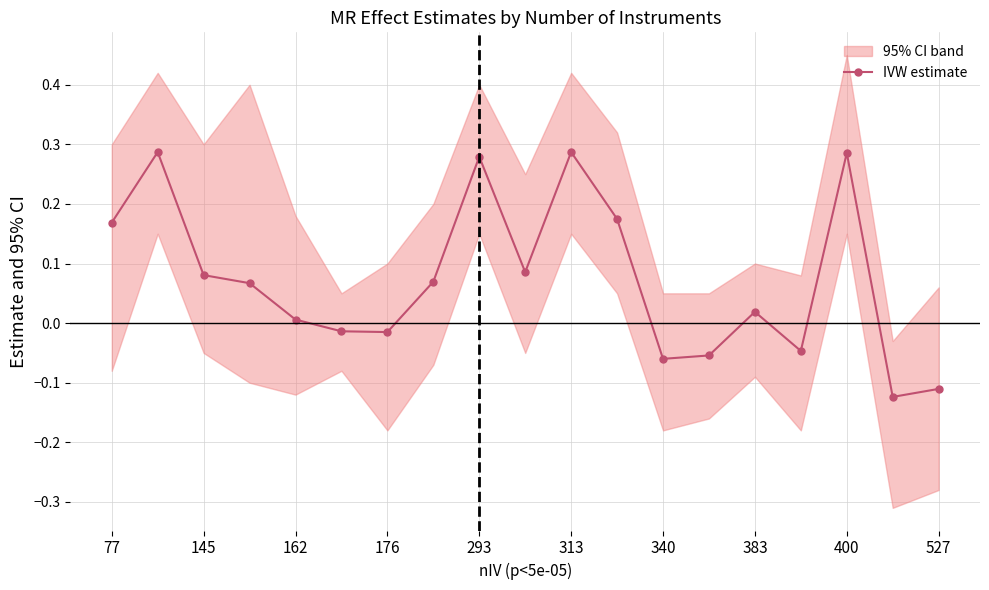

True or false: IVW estimate has a value of 0.1 at 313.

False